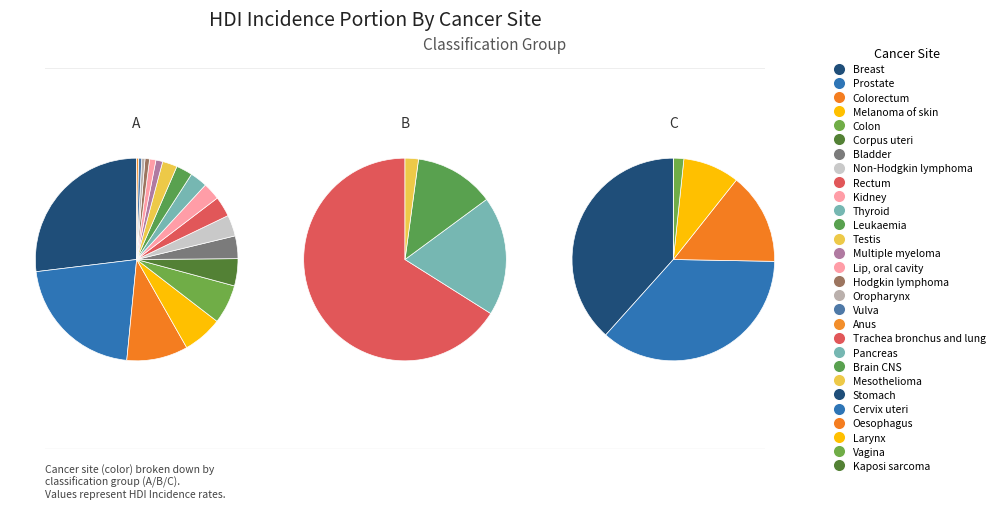

What is the change in value from Bladder to Non-Hodgkin lymphoma?

-0.8